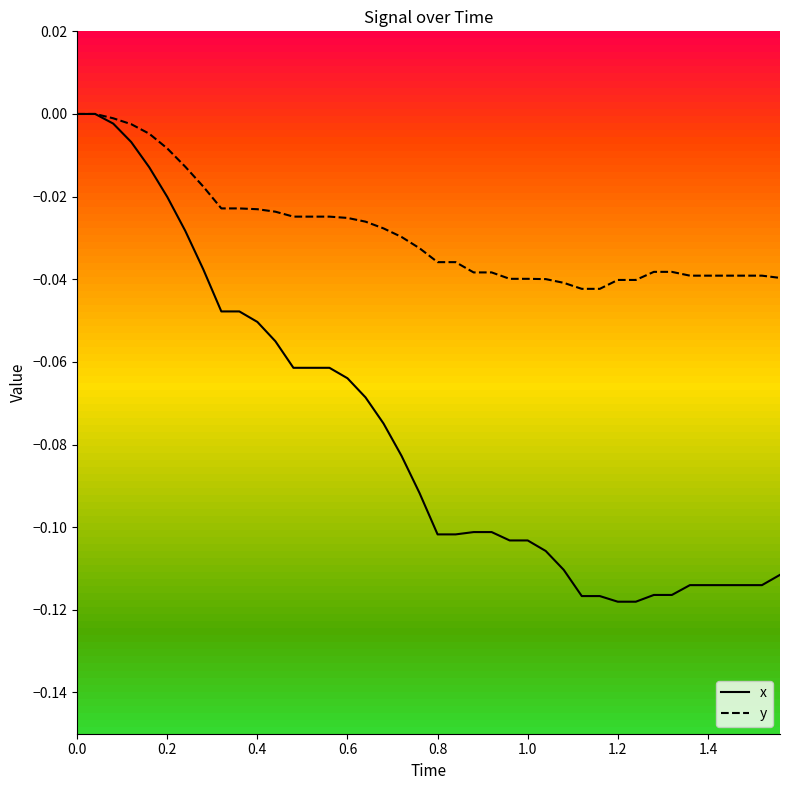

Reading left to right, list all the values displayed in this chart.

x: 0.0	0.0	-0.0	-0.0	-0.0	-0.0	-0.0	-0.0	-0.0	-0.0	-0.1	-0.1	-0.1	-0.1	-0.1	-0.1	-0.1	-0.1	-0.1	-0.1	-0.1	-0.1	-0.1	-0.1	-0.1	-0.1	-0.1	-0.1	-0.1	-0.1	-0.1	-0.1	-0.1	-0.1	-0.1	-0.1	-0.1	-0.1	-0.1	-0.1
y: 0.0	0.0	-0.0	-0.0	-0.0	-0.0	-0.0	-0.0	-0.0	-0.0	-0.0	-0.0	-0.0	-0.0	-0.0	-0.0	-0.0	-0.0	-0.0	-0.0	-0.0	-0.0	-0.0	-0.0	-0.0	-0.0	-0.0	-0.0	-0.0	-0.0	-0.0	-0.0	-0.0	-0.0	-0.0	-0.0	-0.0	-0.0	-0.0	-0.0